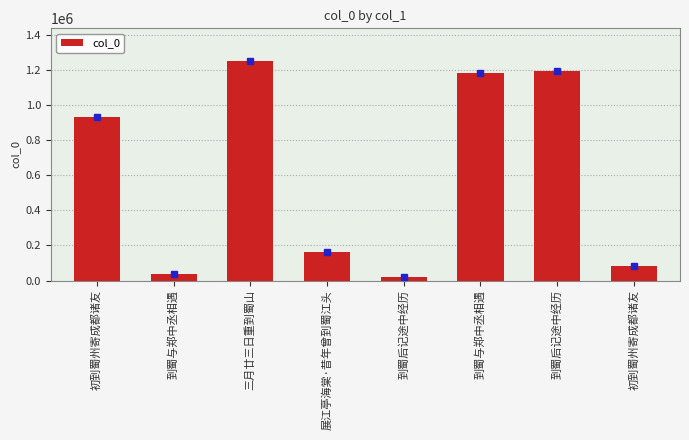

How many distinct data groups are displayed?

1